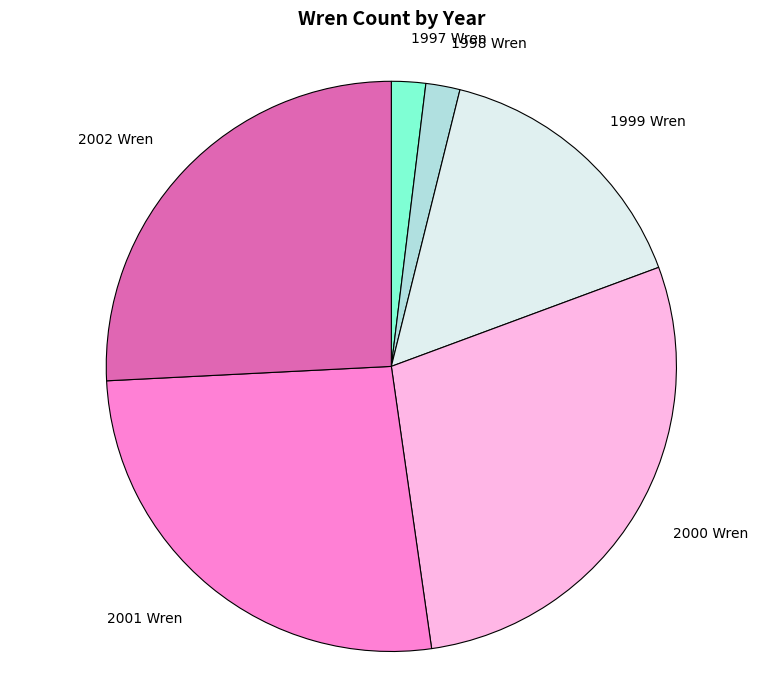

Do 1998 Wren and 2002 Wren together represent more than half of the pie?

No